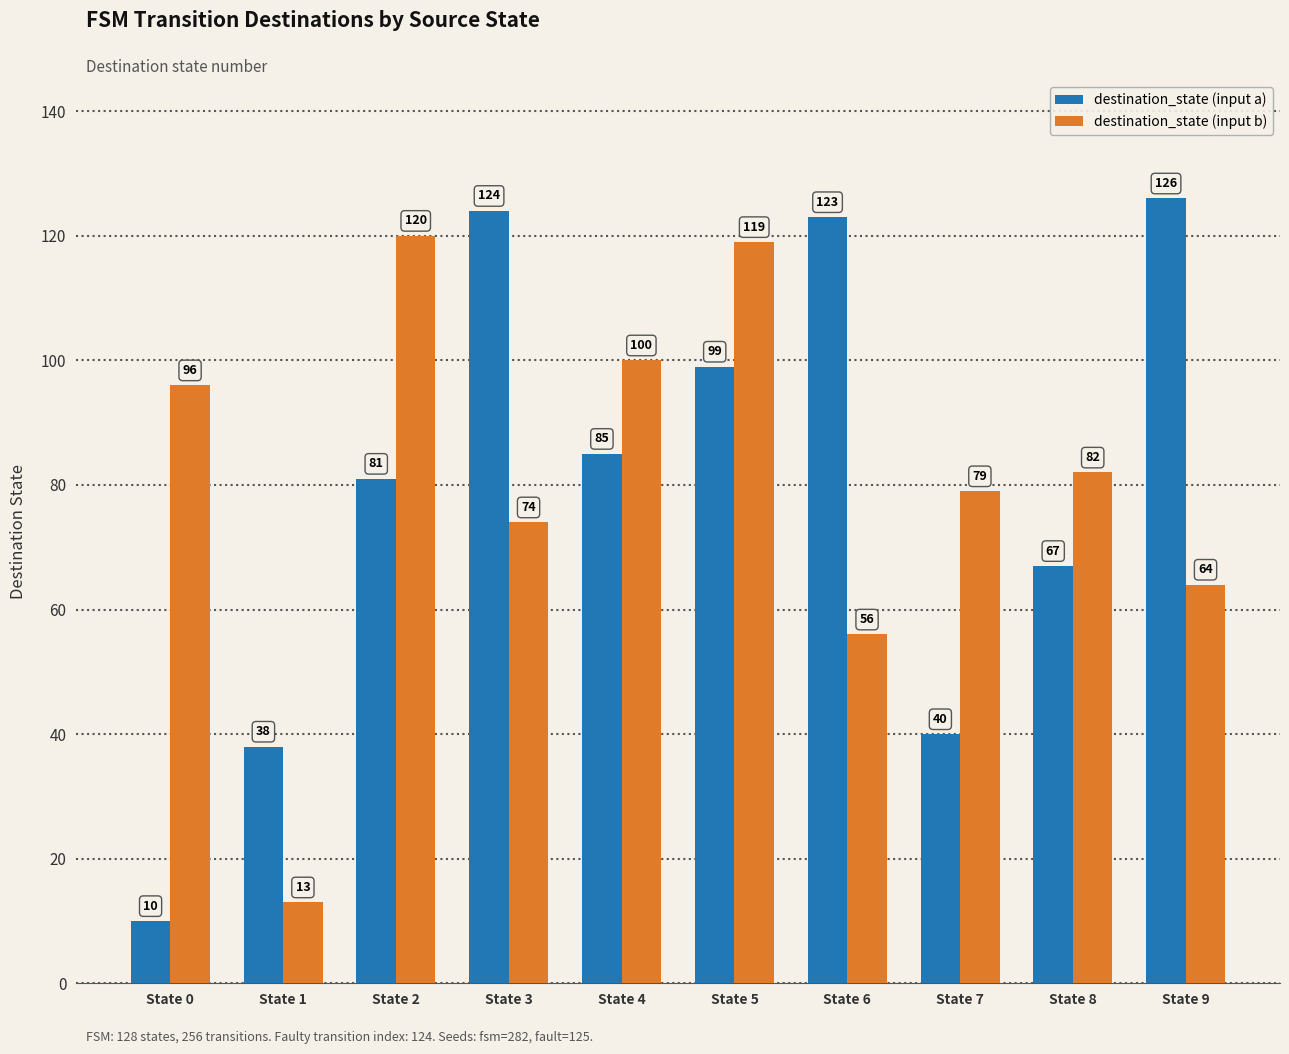

Rank the series at State 1 from highest to lowest value.

destination_state (input a), destination_state (input b)